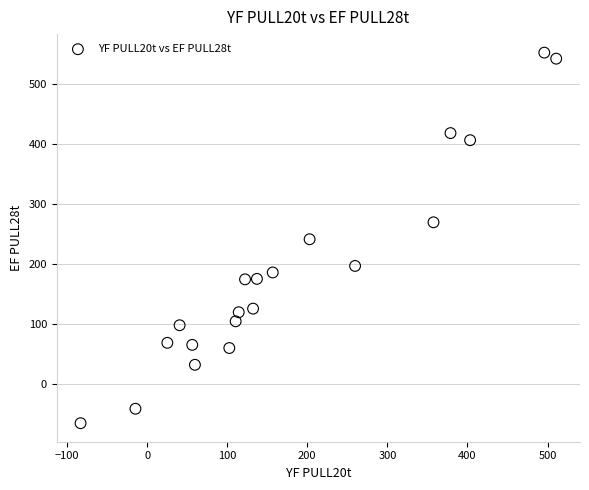

What is the range of Y values (max minus min)?

617.8